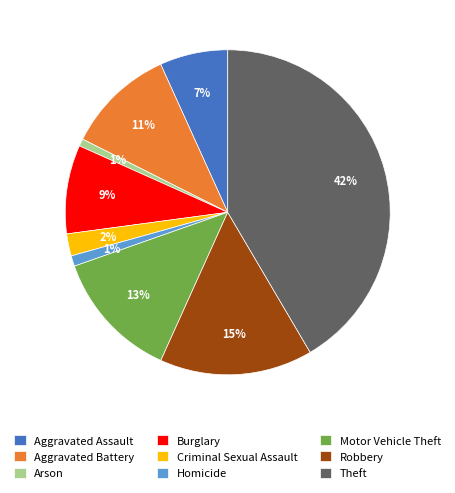

What is the largest slice in the pie chart?

Theft